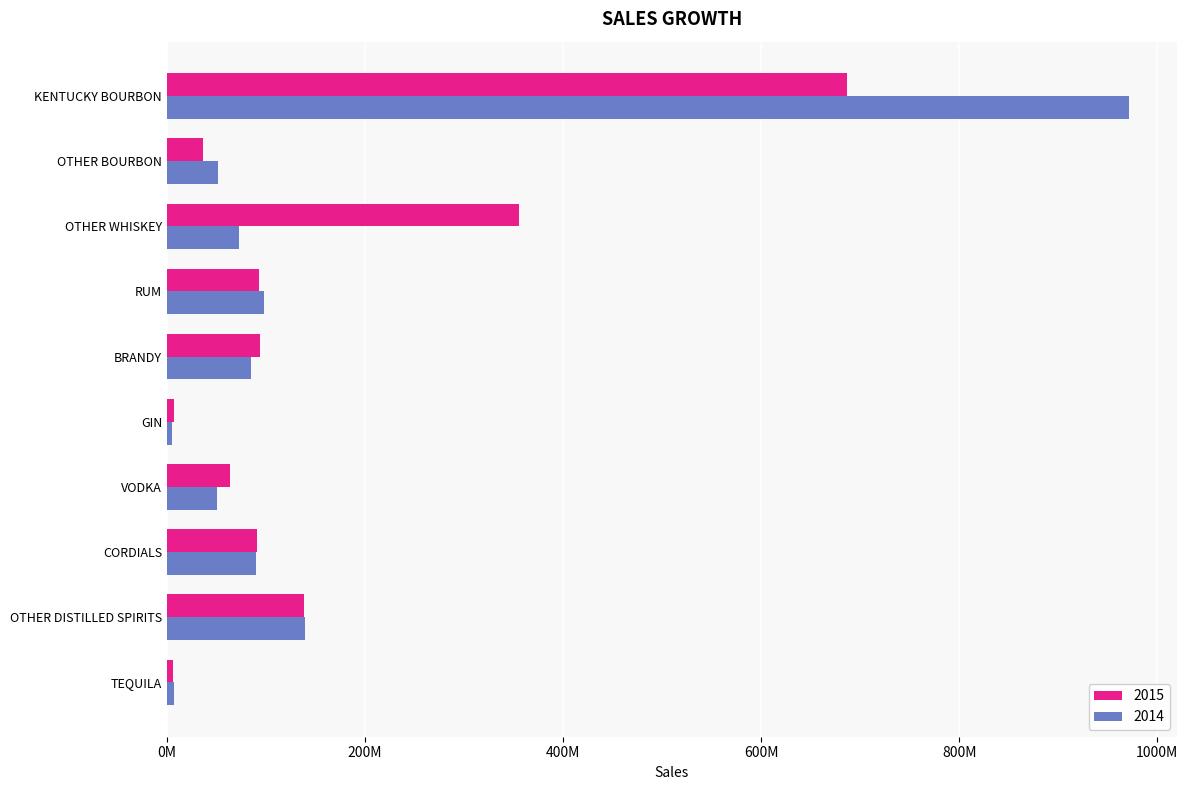

Which label corresponds to the largest value in the chart?

KENTUCKY BOURBON